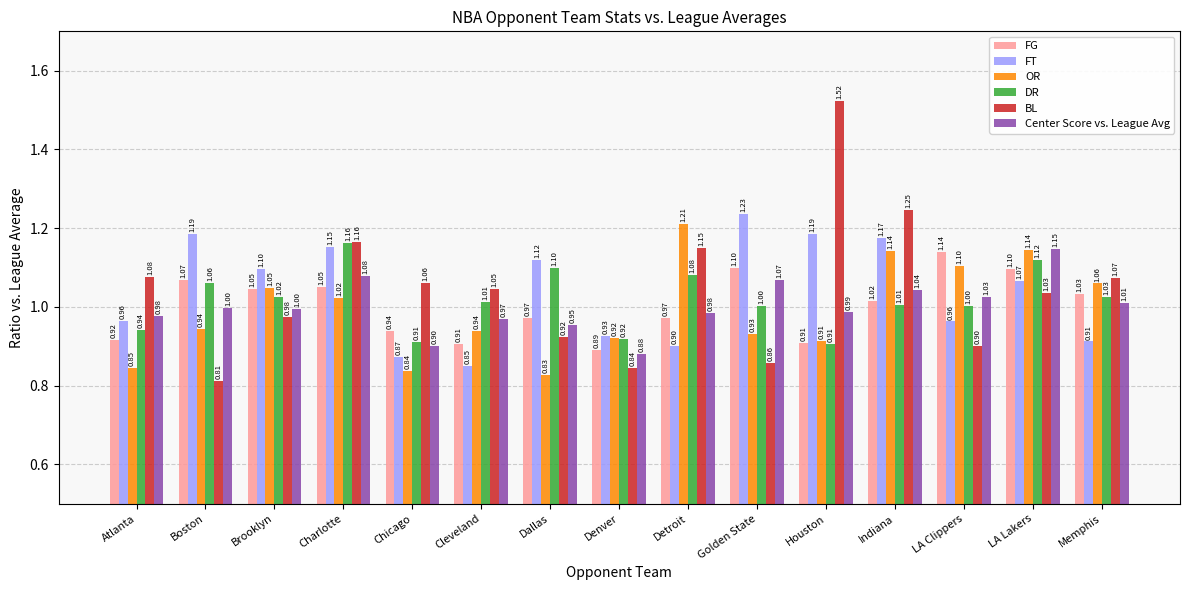

What are all the series names shown in the legend?

FG, FT, OR, DR, BL, Center Score vs. League Avg